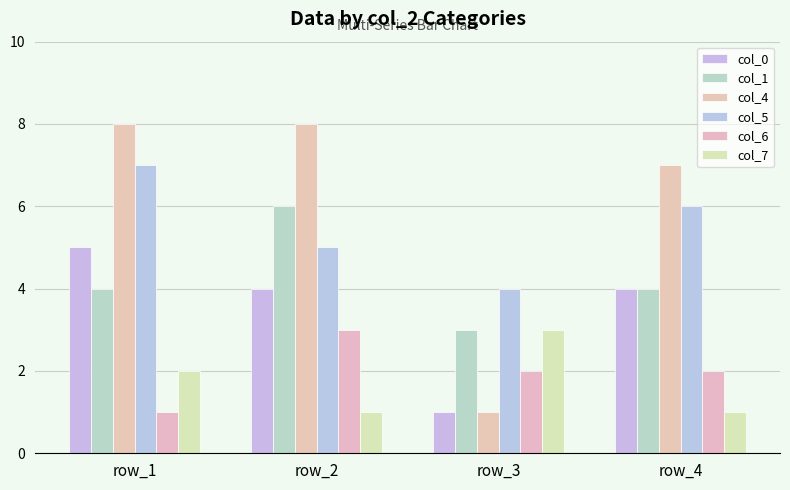

List the series in order of their peak value, highest first.

col_4, col_5, col_1, col_0, col_6, col_7